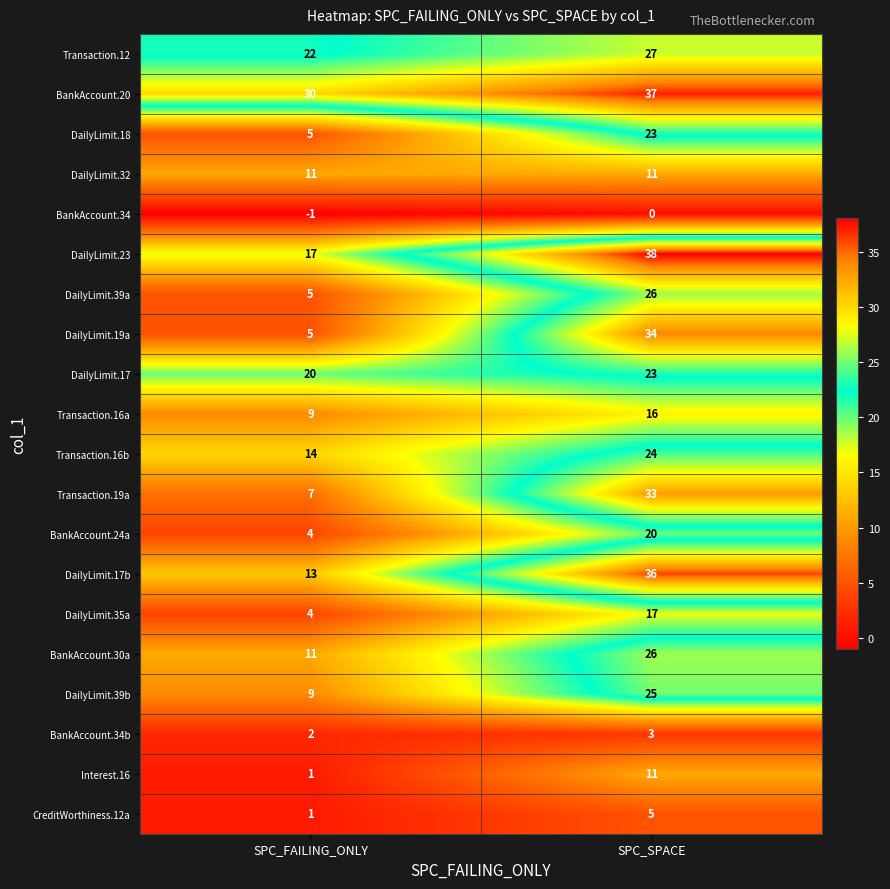

At which label does BankAccount.20 reach its minimum?

SPC_FAILING_ONLY